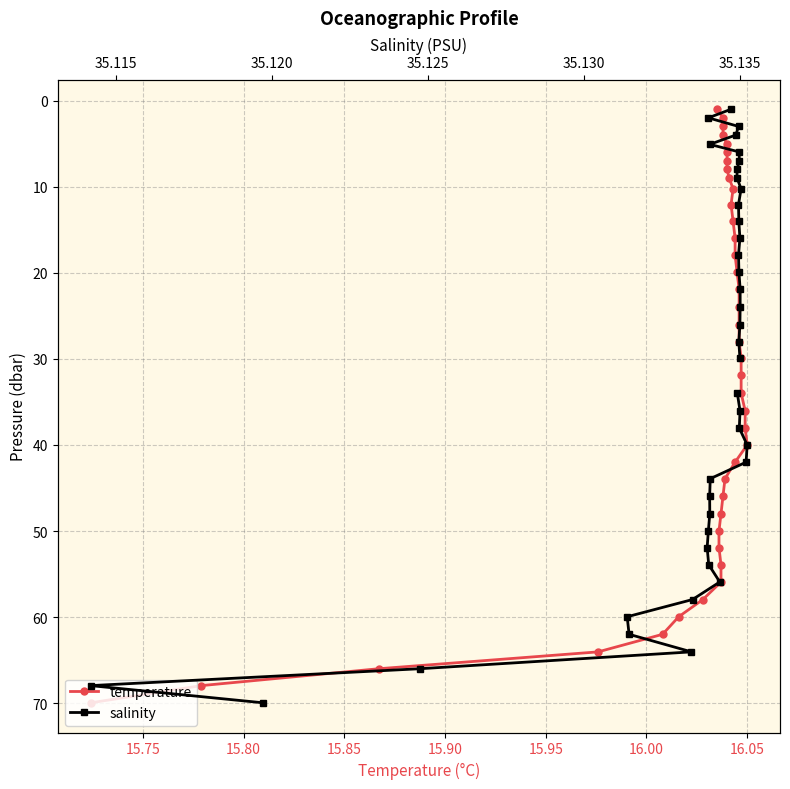

Which series has the largest total across all categories?

temperature